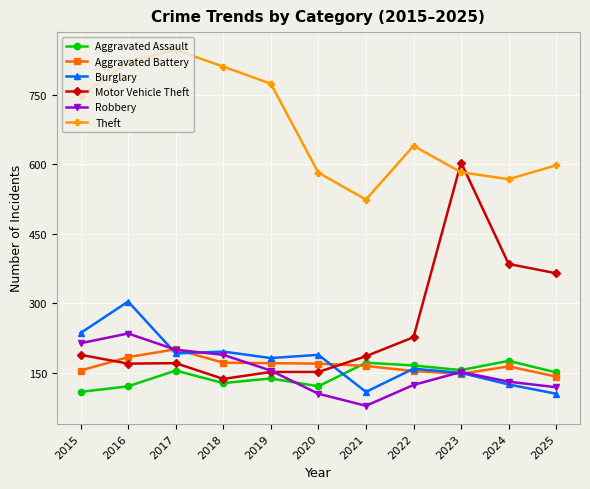

Count the number of data series in this chart.

6